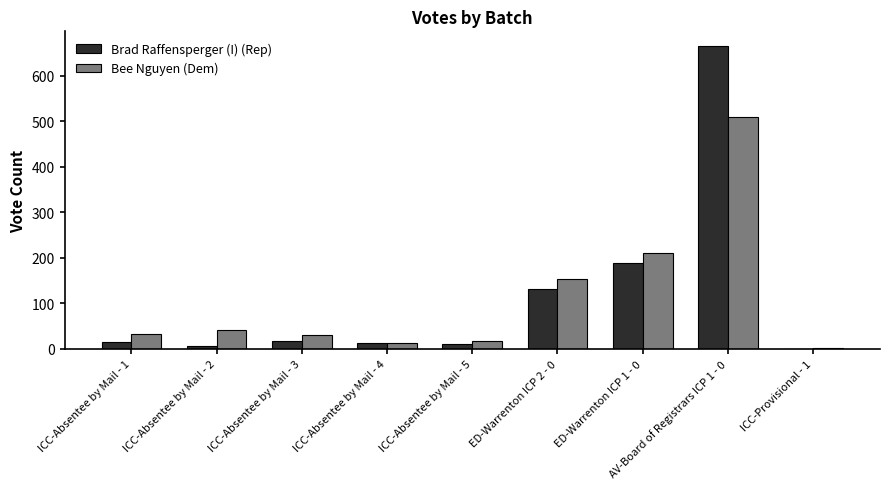

How many values in Brad Raffensperger (I) (Rep) are above zero?

8